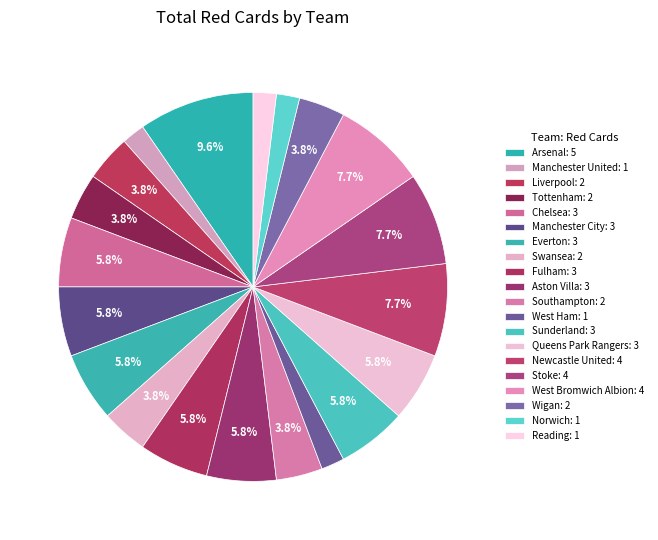

To the nearest percent, what percentage of the pie is West Ham?

2%